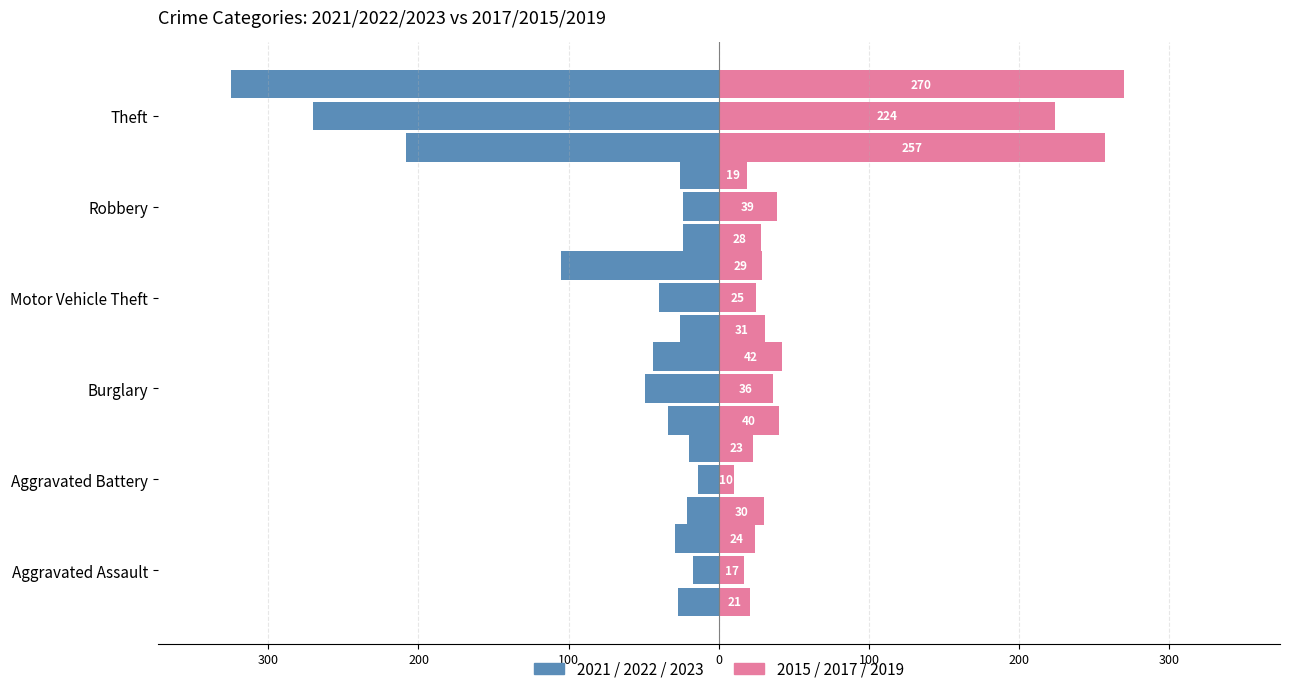

Is it true that Year 2021 (Left) equals -18 at Burglary?

False